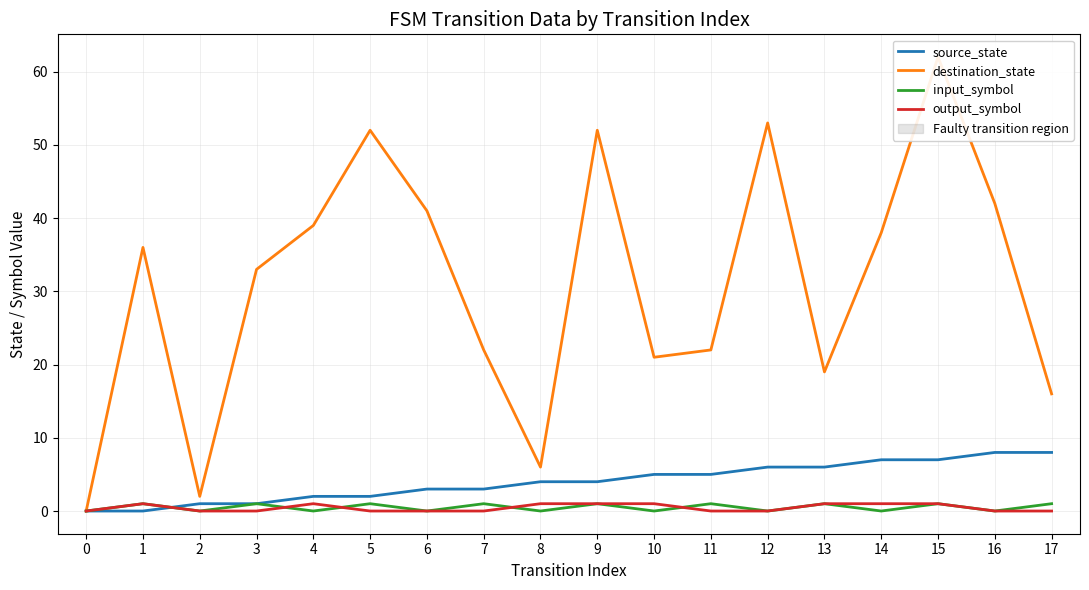

The value of input_symbol at 16 is 0. True or false?

True